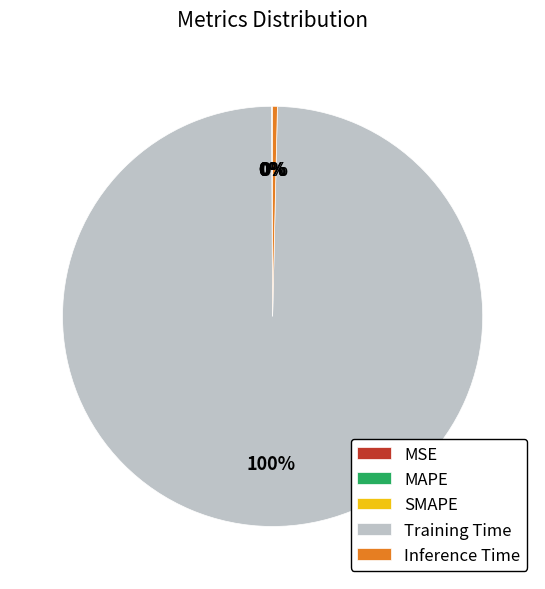

To the nearest percent, what percentage of the pie is Training Time?

100%